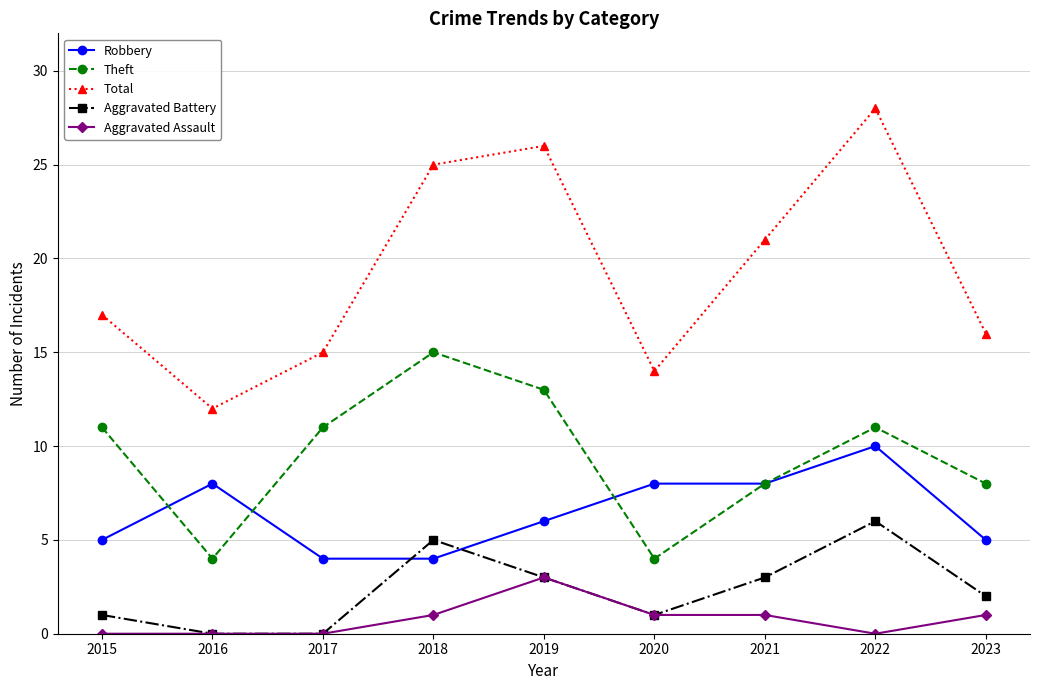

Reading left to right, what are all the values shown in this chart?

Robbery: 2015=5	2016=8	2017=4	2018=4	2019=6	2020=8	2021=8	2022=10	2023=5
Theft: 2015=11	2016=4	2017=11	2018=15	2019=13	2020=4	2021=8	2022=11	2023=8
Total: 2015=17	2016=12	2017=15	2018=25	2019=26	2020=14	2021=21	2022=28	2023=16
Aggravated Battery: 2015=1	2016=0	2017=0	2018=5	2019=3	2020=1	2021=3	2022=6	2023=2
Aggravated Assault: 2015=0	2016=0	2017=0	2018=1	2019=3	2020=1	2021=1	2022=0	2023=1